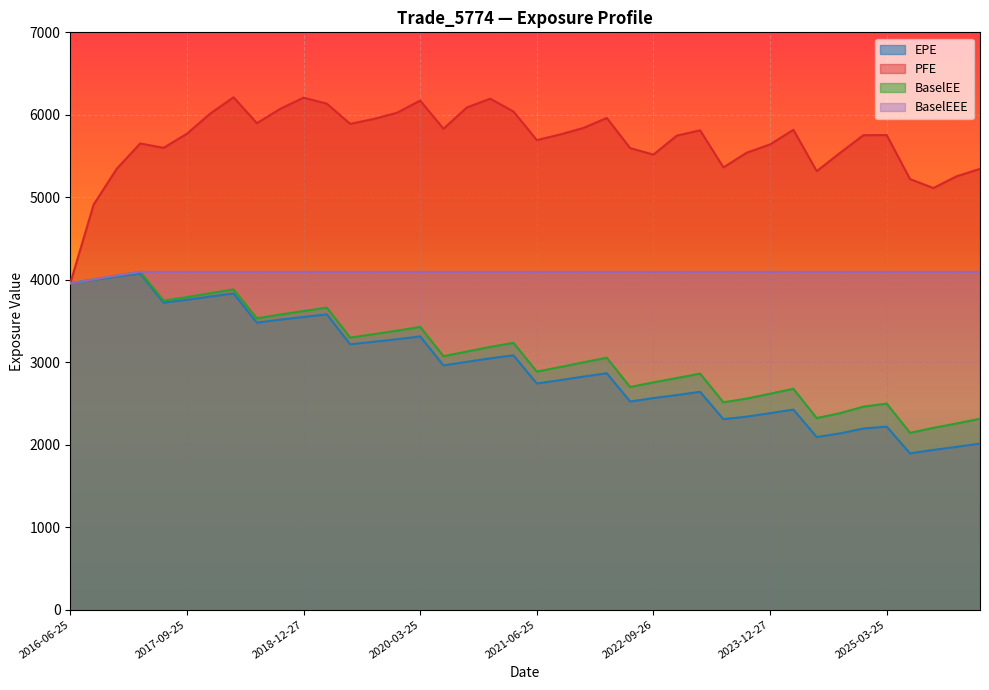

Where does the BaselEEE series first go above 4095?

2017-03-27